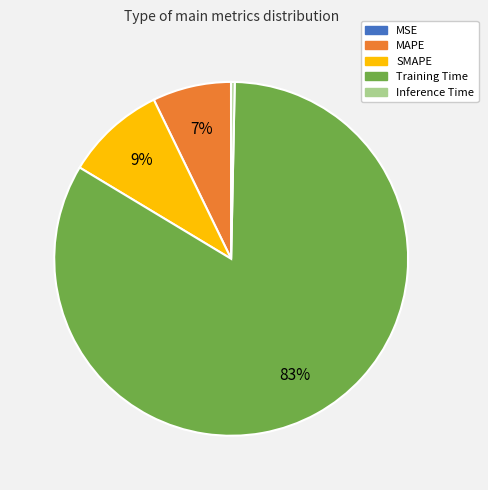

Between SMAPE and Inference Time, which is larger?

SMAPE